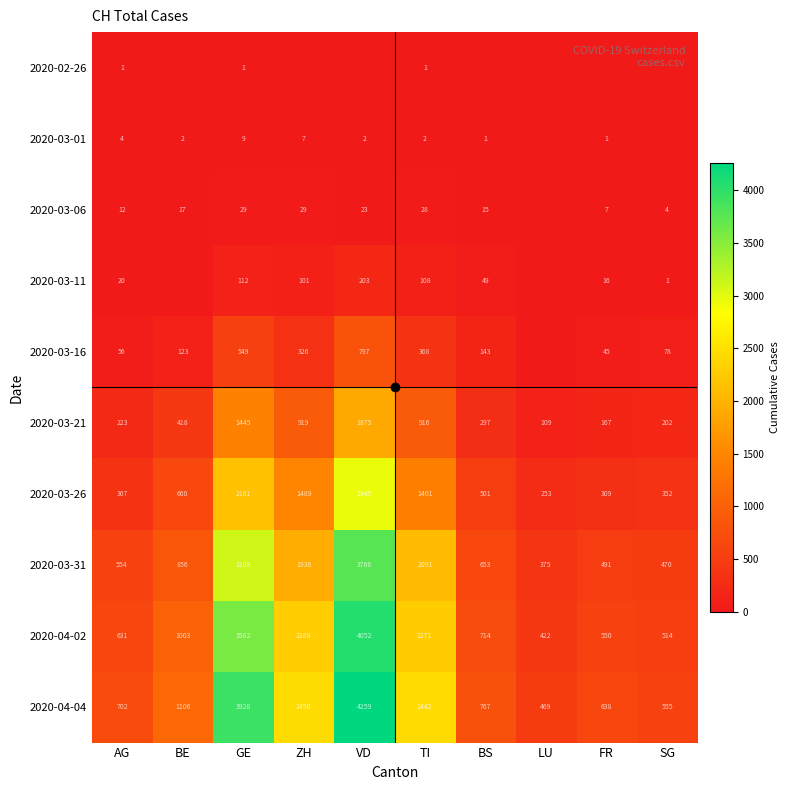

Which category has the highest value across all series?

VD